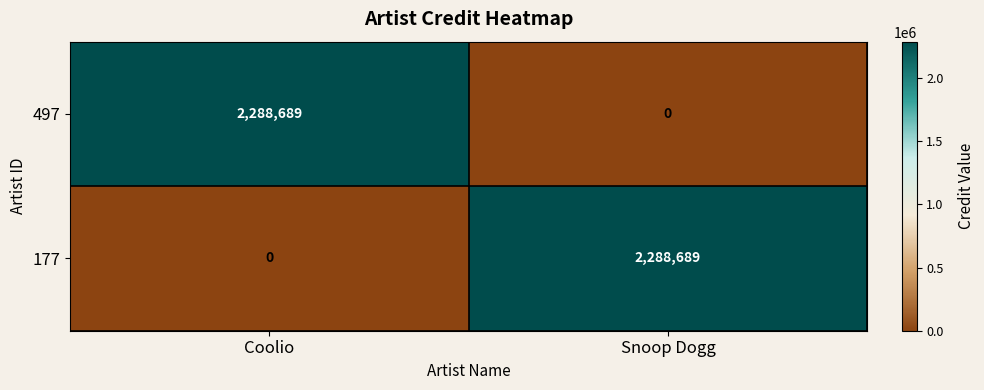

At Snoop Dogg, list the series in order from largest to smallest.

177, 497